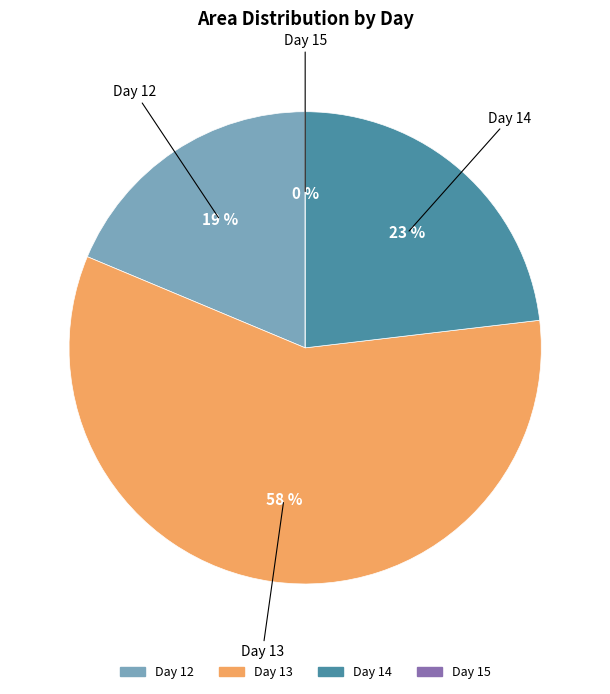

Does 12 account for over 50% of the chart?

No